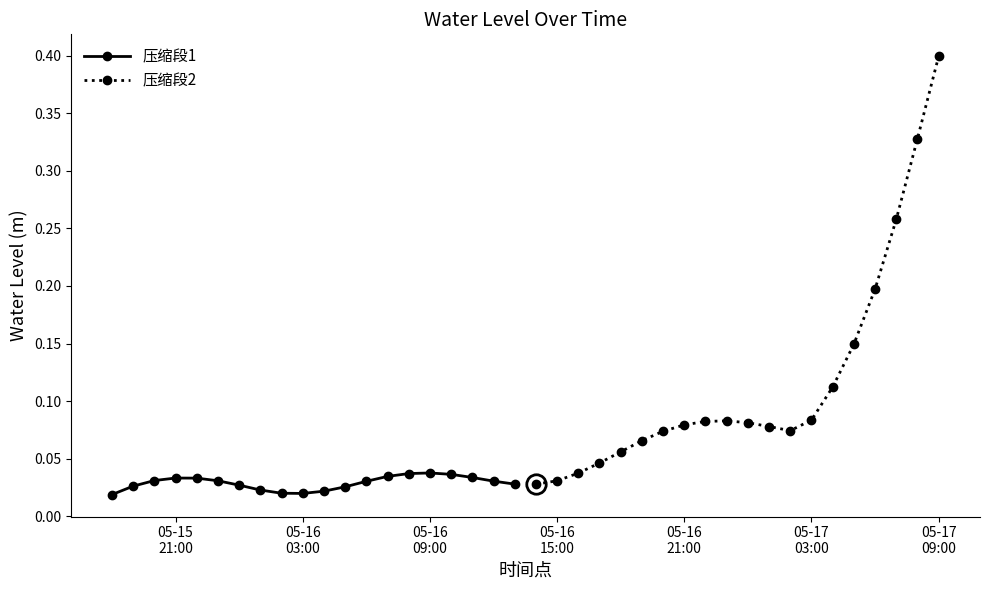

True or false: 压缩段1 has more than 1 points higher than both neighbors.

True